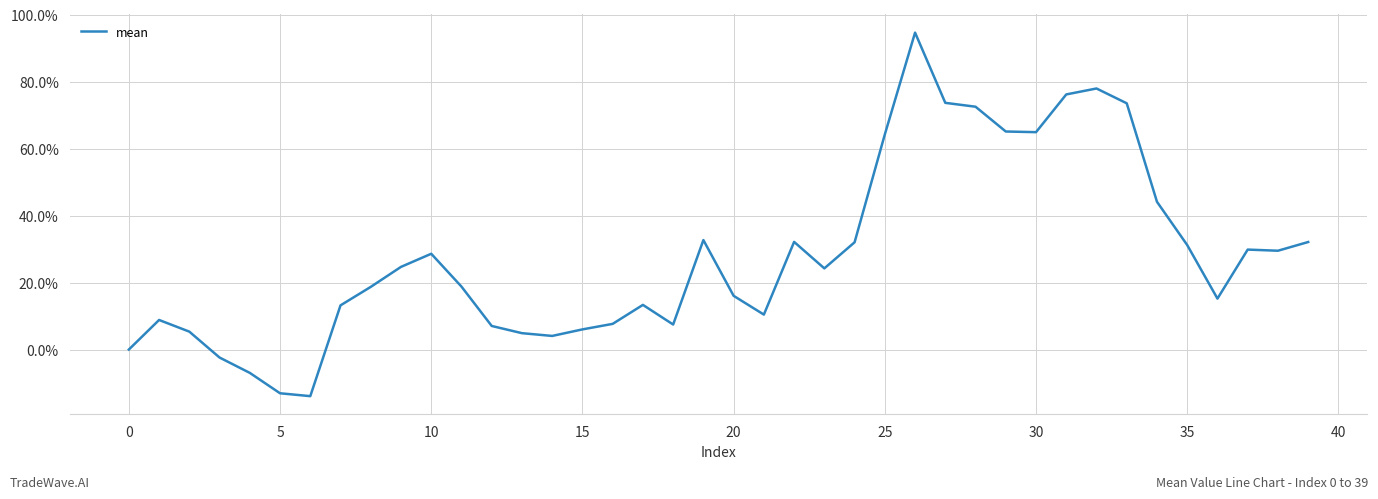

What is the difference between the maximum and minimum values?

108.5